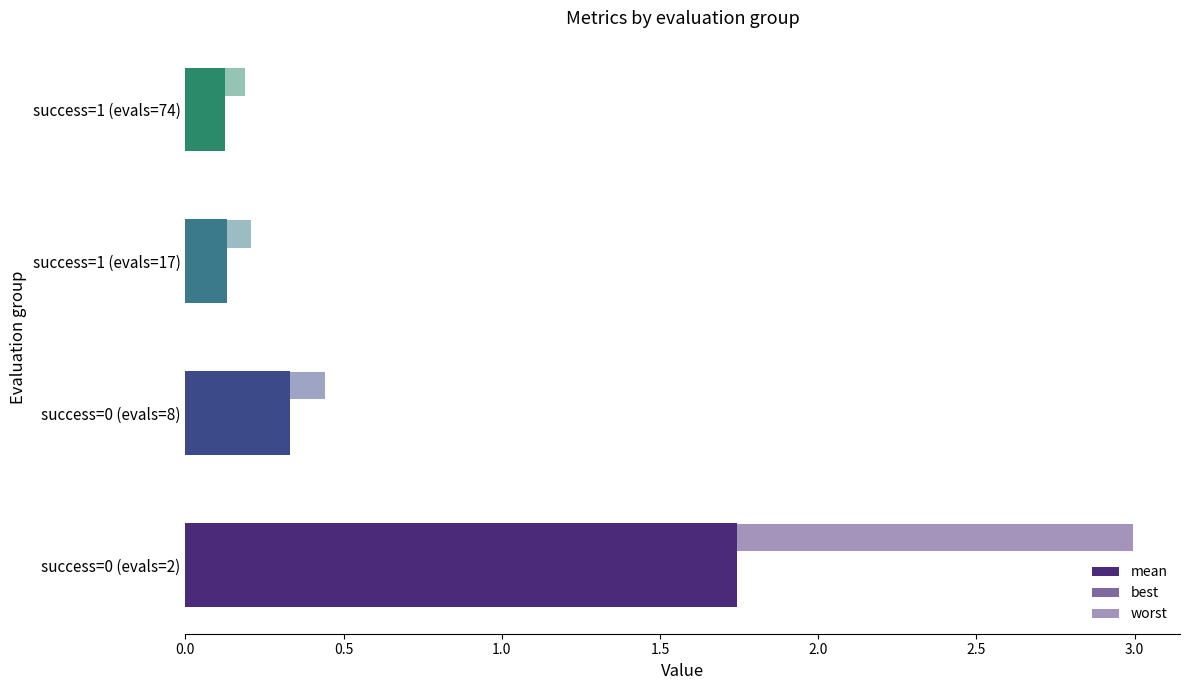

Count the number of data series in this chart.

3